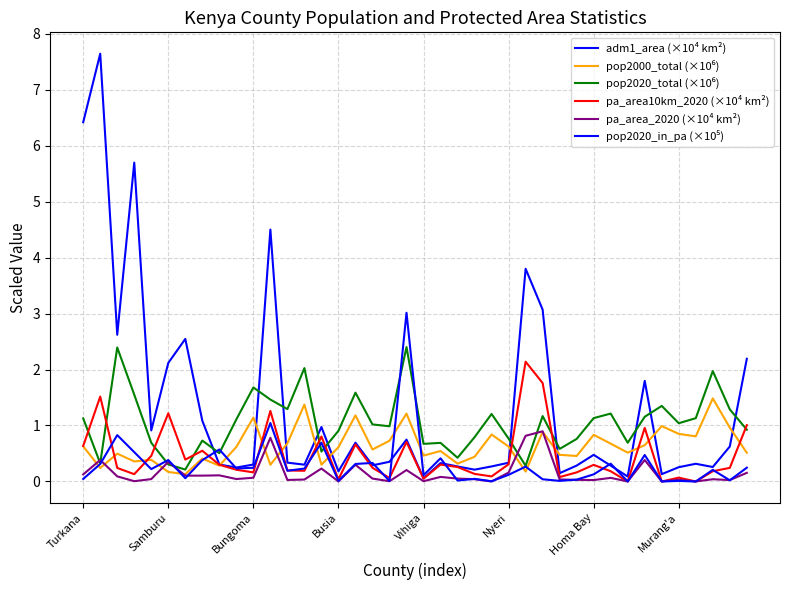

Which series has the largest range (max minus min)?

adm1_area (×10⁴ km²)